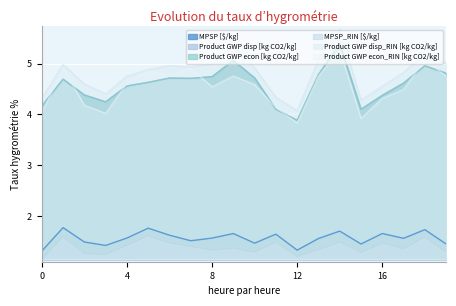

What is the value of the MPSP [$/kg] point at the 2nd from the left?

1.8